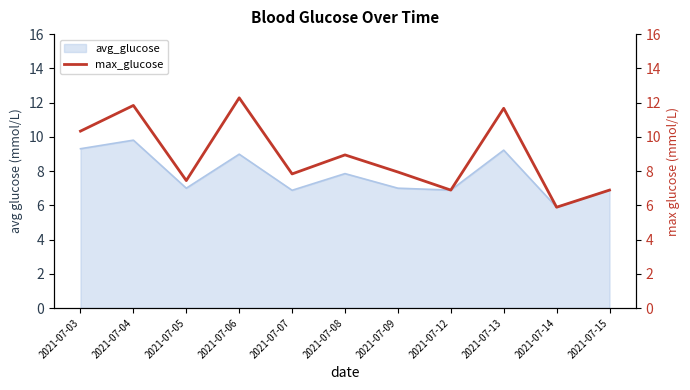

Which label corresponds to the largest value in the chart?

2021-07-06